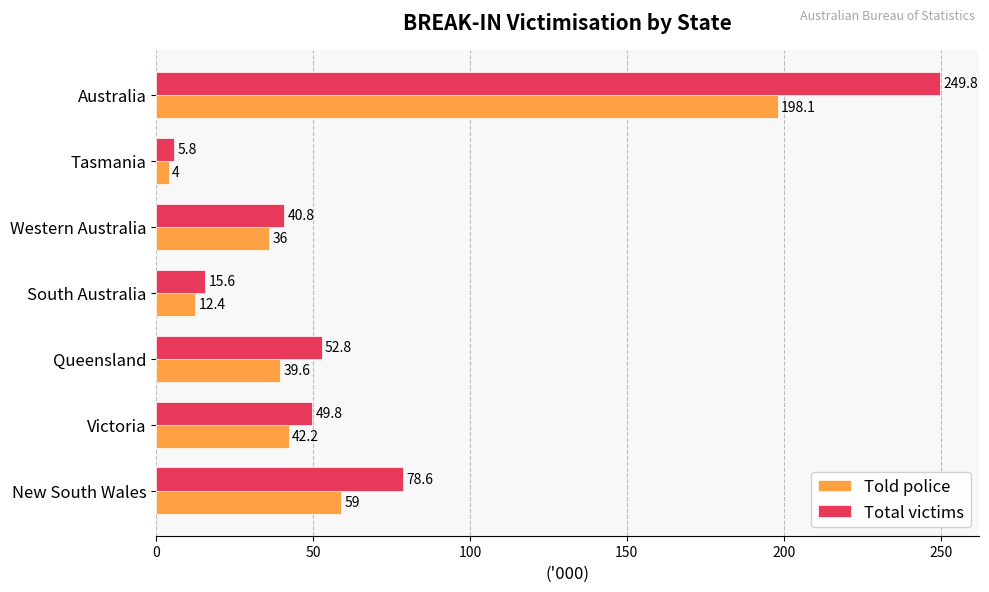

Where is Told police nearest to the value 101?

New South Wales